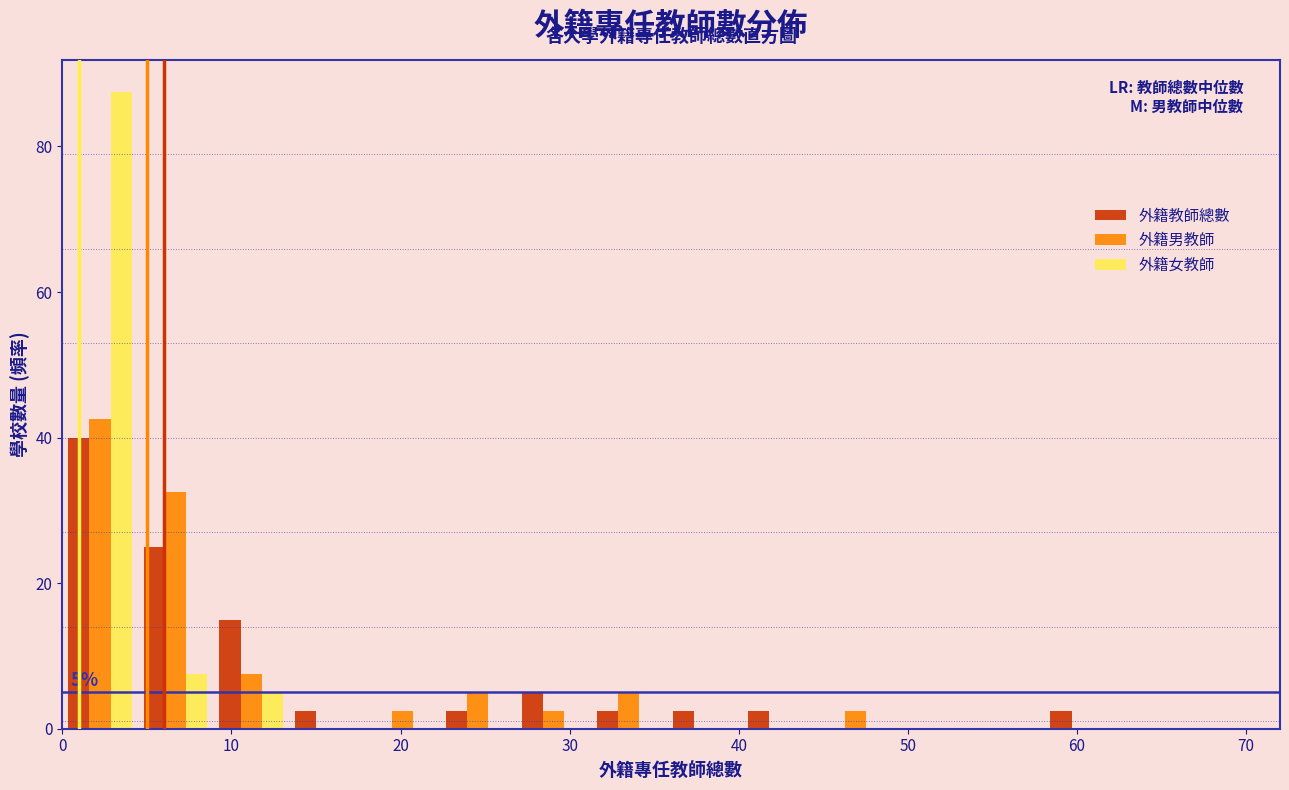

In the 外籍教師總數 series, which range on the x-axis has the tallest bar?

0 to 4